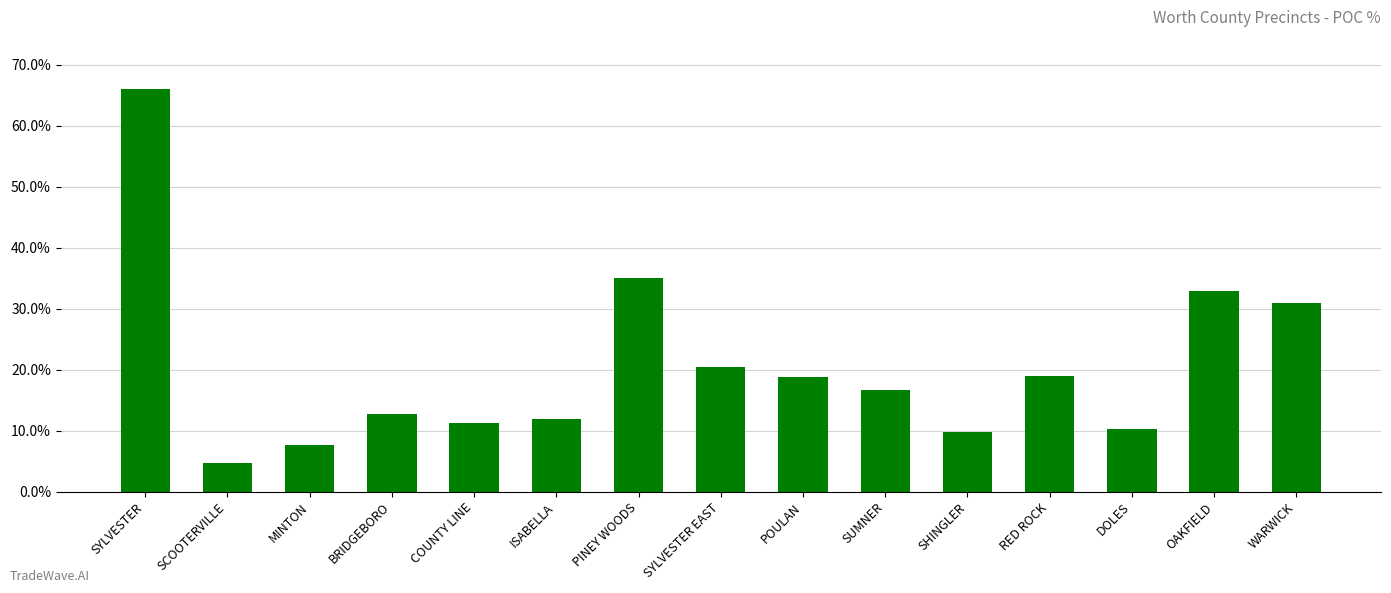

The chart shows a value of 17.8 at WARWICK. True or false?

False